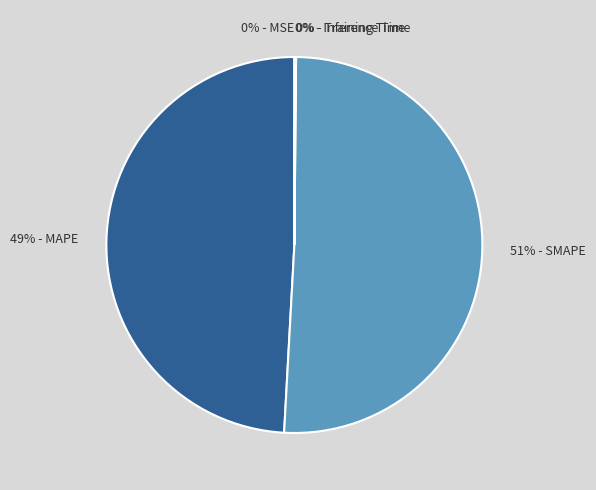

To the nearest percent, what portion does 49% - MAPE represent?

49%